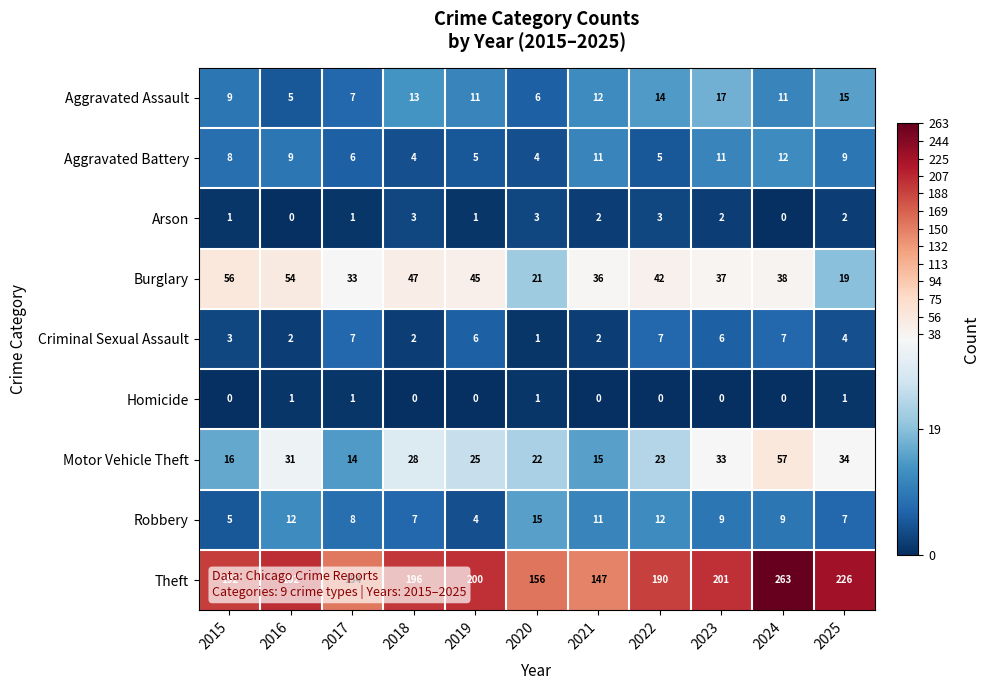

What is the difference between the Criminal Sexual Assault values at 2023 and 2015?

3